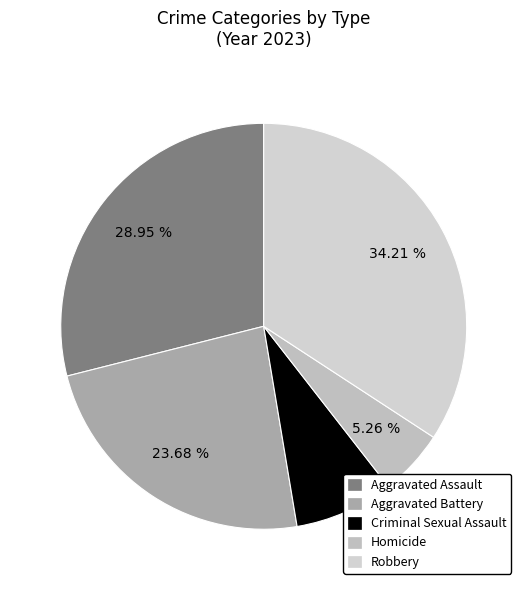

What is the change in value from Criminal Sexual Assault to Robbery?

+10